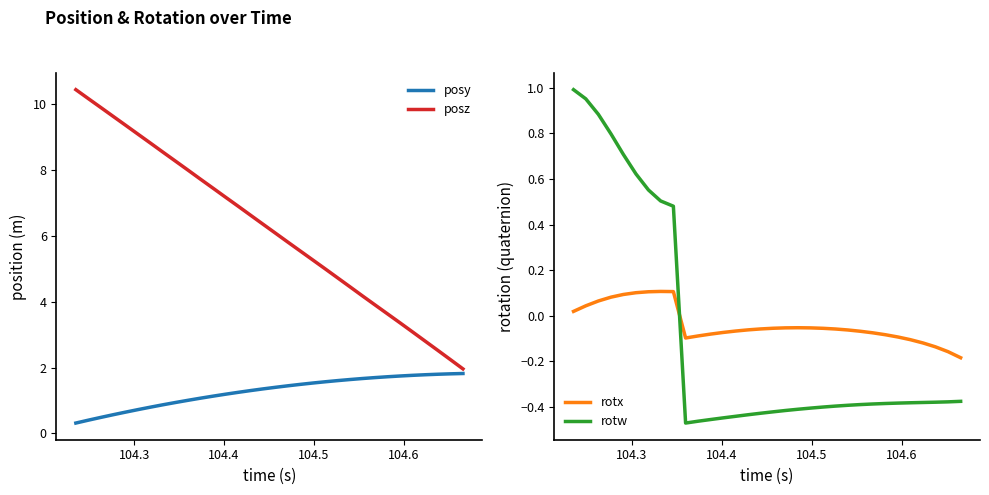

How many values in the rotx series are below 0?

23